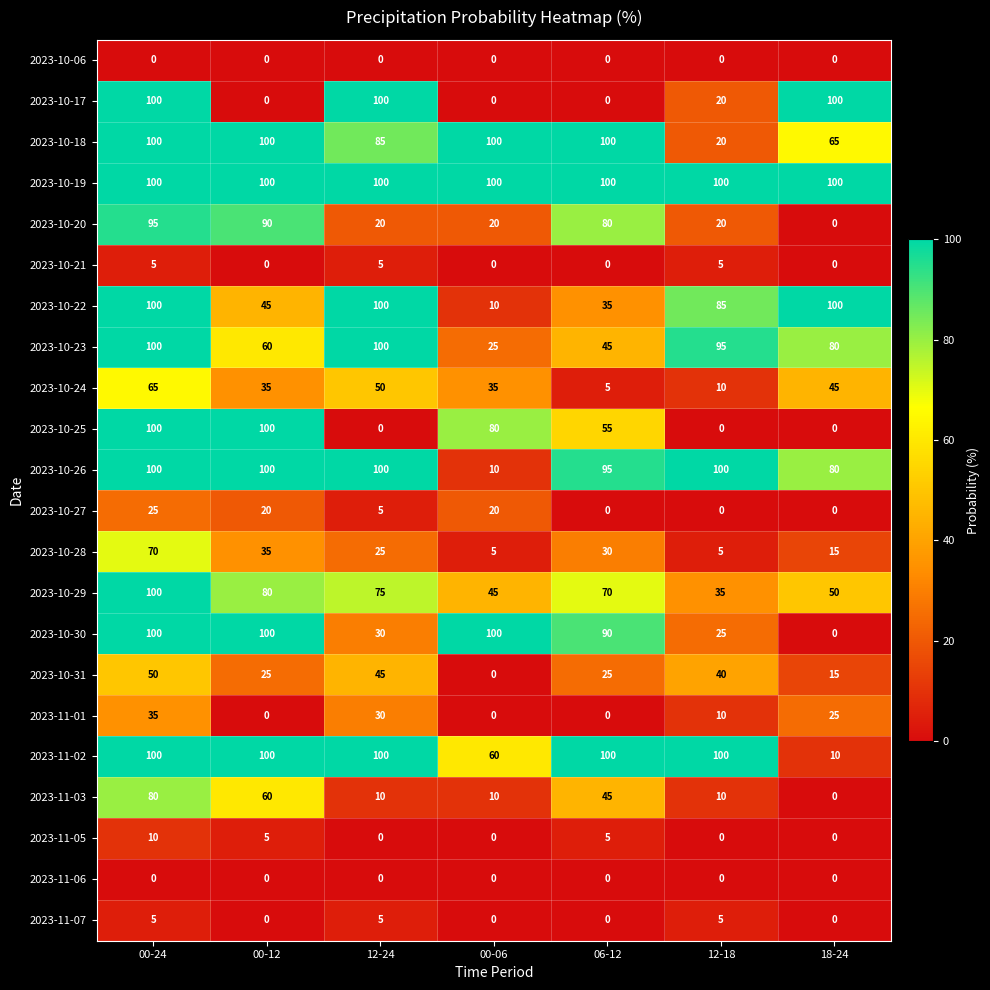

Read the 2023-10-27 value at 00-12, to the nearest 10.

20